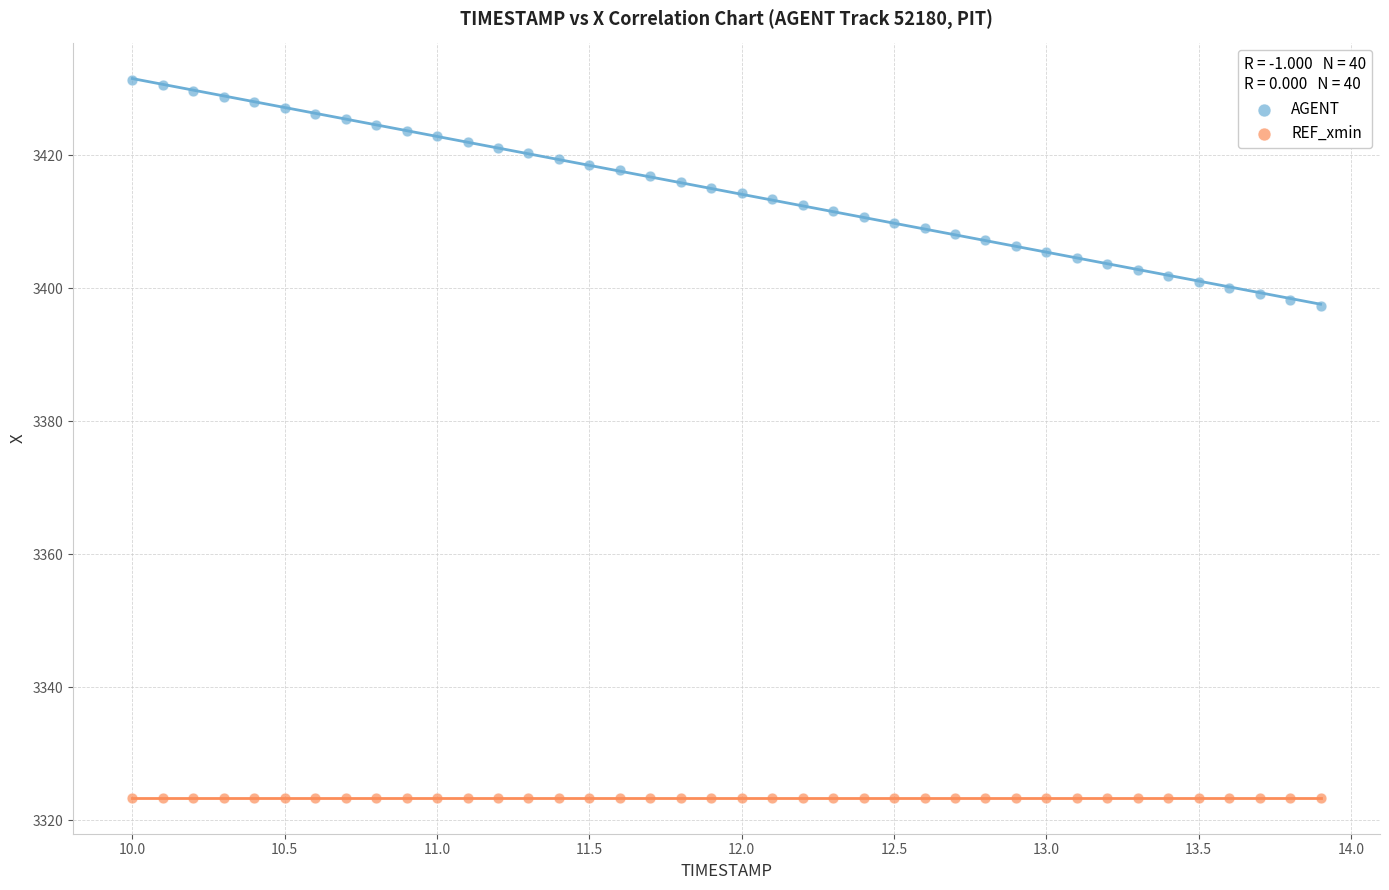

Which series contains the highest Y value?

AGENT